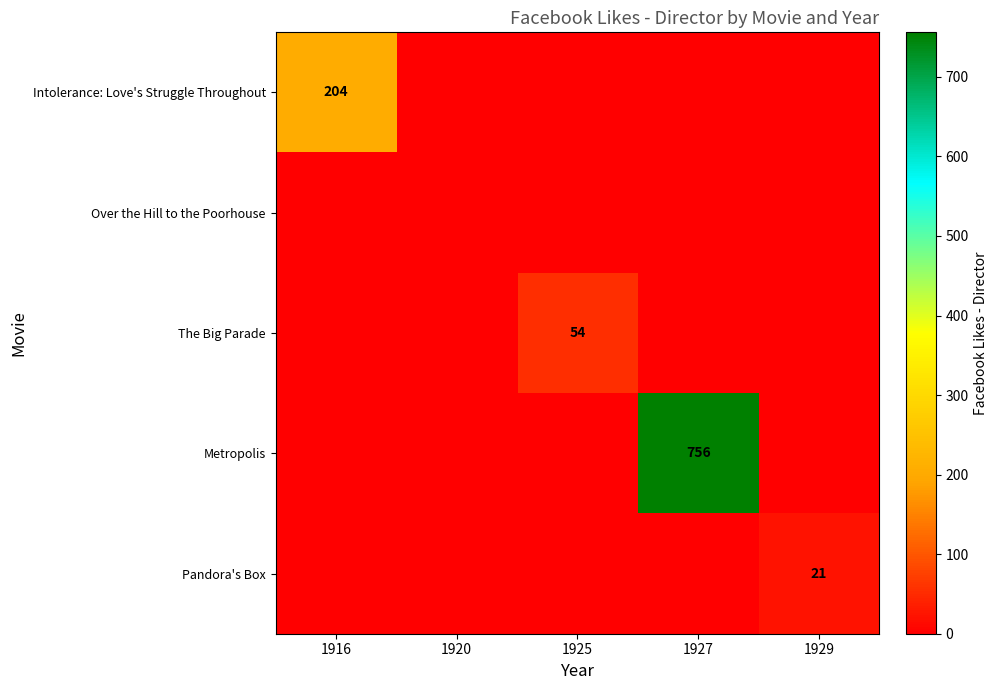

The The Big Parade series shows 54 at 1925. True or false?

True